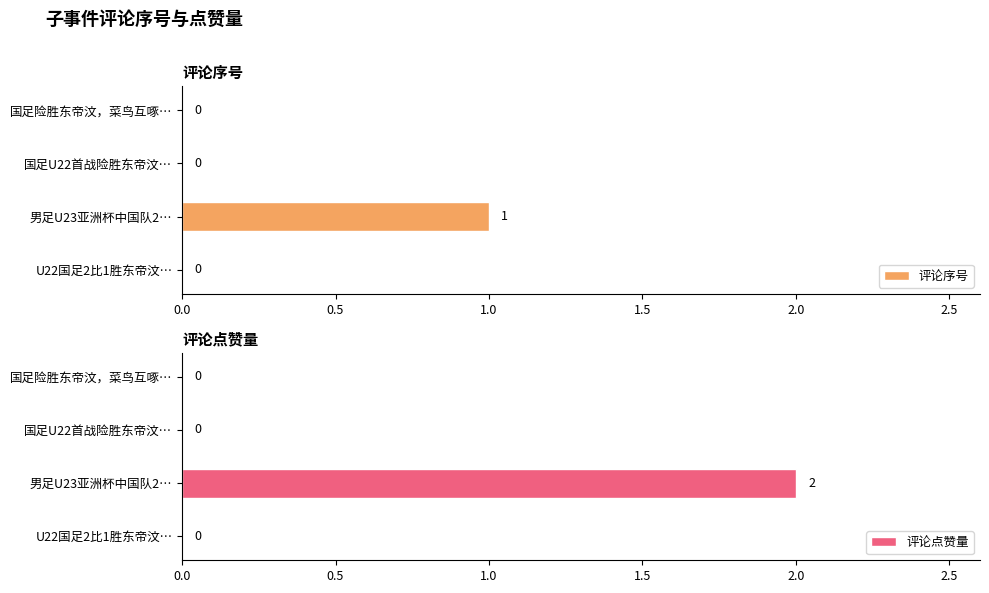

How many series are shown in this chart?

2